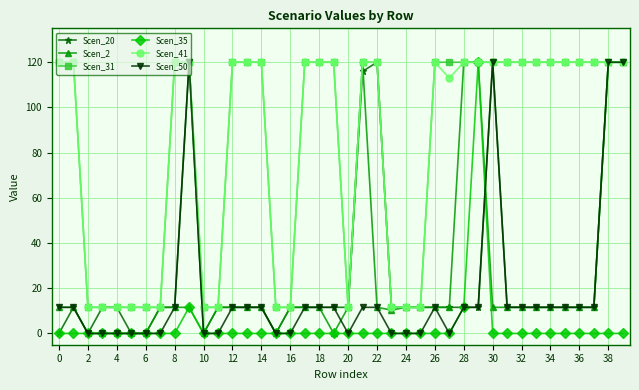

What are all the series names shown in the legend?

Scen_20, Scen_2, Scen_31, Scen_35, Scen_41, Scen_50